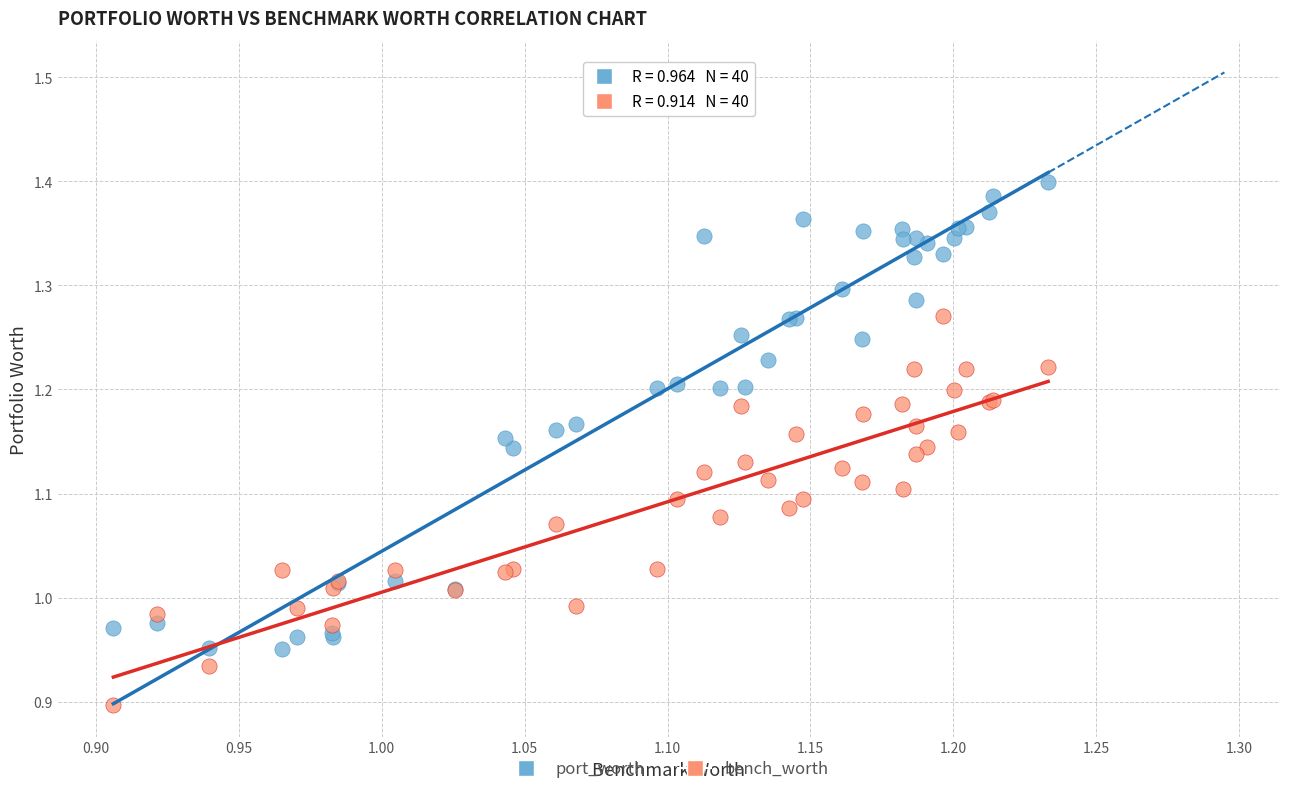

Which series reaches the maximum Y coordinate?

port_worth